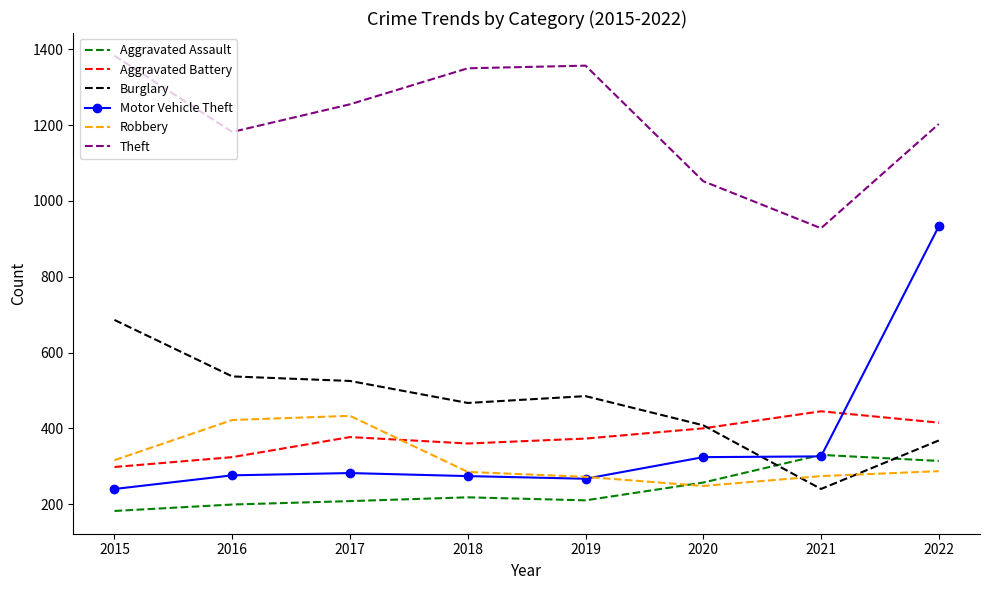

Rank the series at 2022 from lowest to highest value.

Robbery, Aggravated Assault, Burglary, Aggravated Battery, Motor Vehicle Theft, Theft